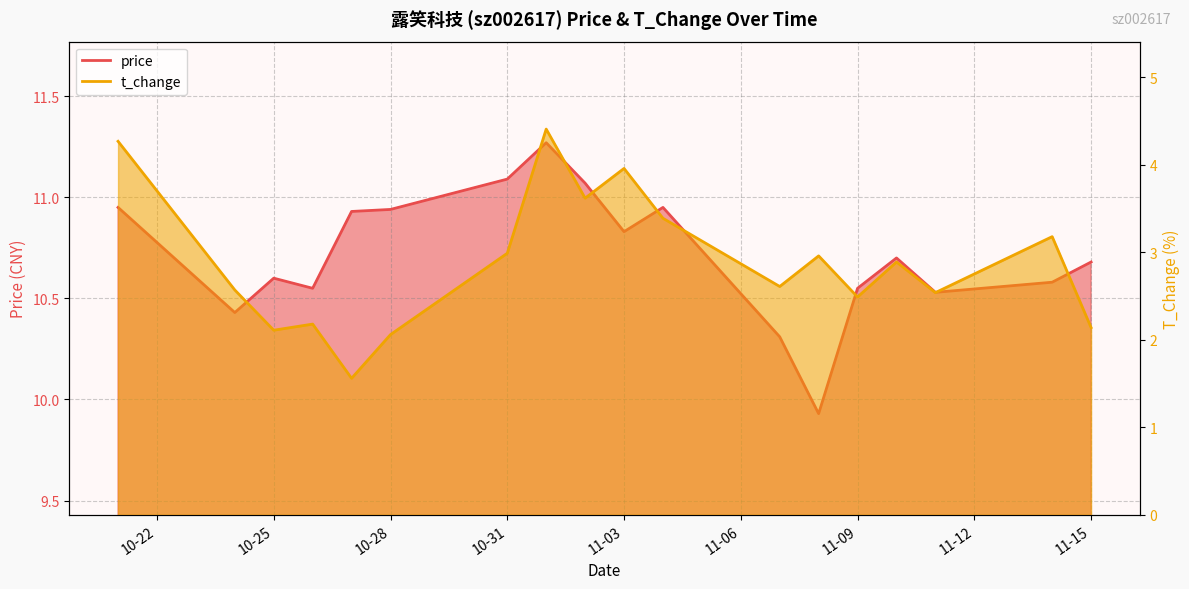

True or false: t_change and price intersect in this chart.

False